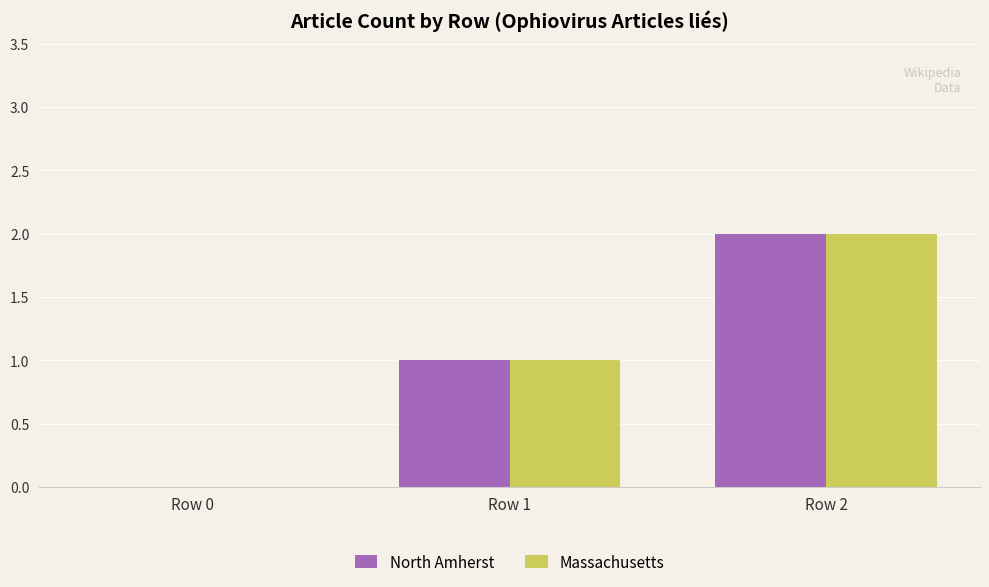

Is the value of Massachusetts at Row 0 greater than the value of North Amherst at Row 1?

No